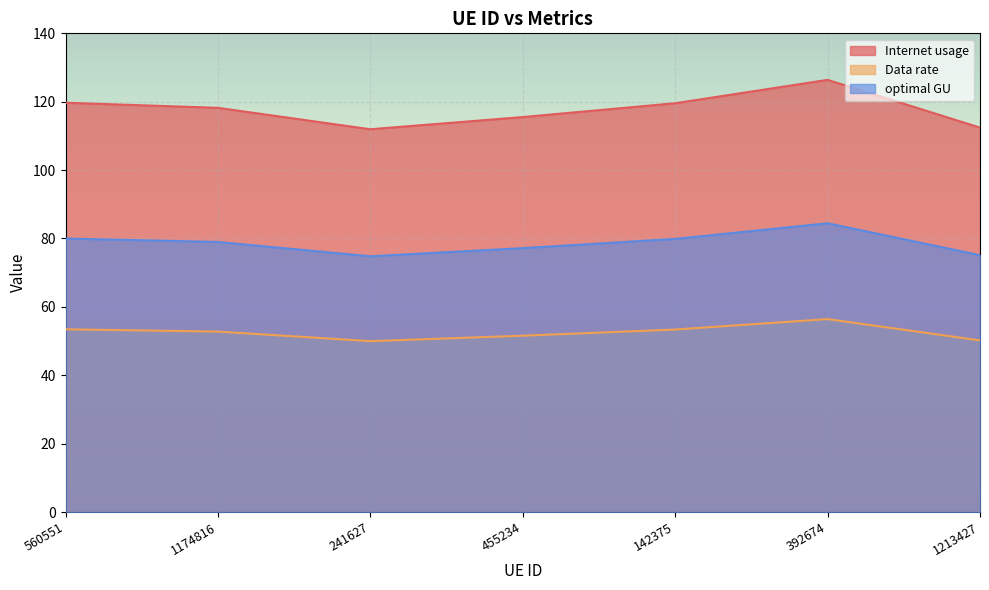

Where does the optimal GU series first go above 78?

560551